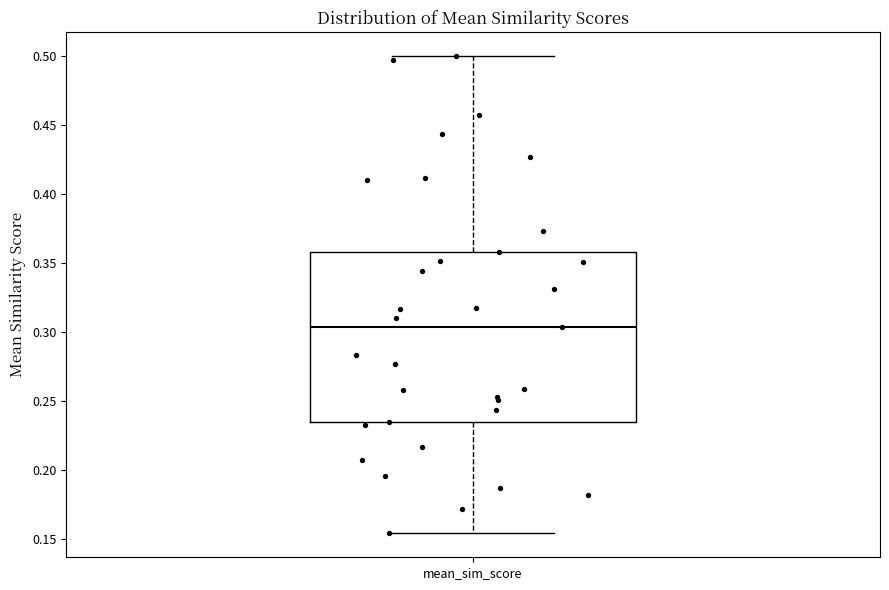

Where does the lower whisker of the box for mean_sim_score end on the y-axis? The values are not printed on the chart, so give them approximately, as read against the axis.

0.155